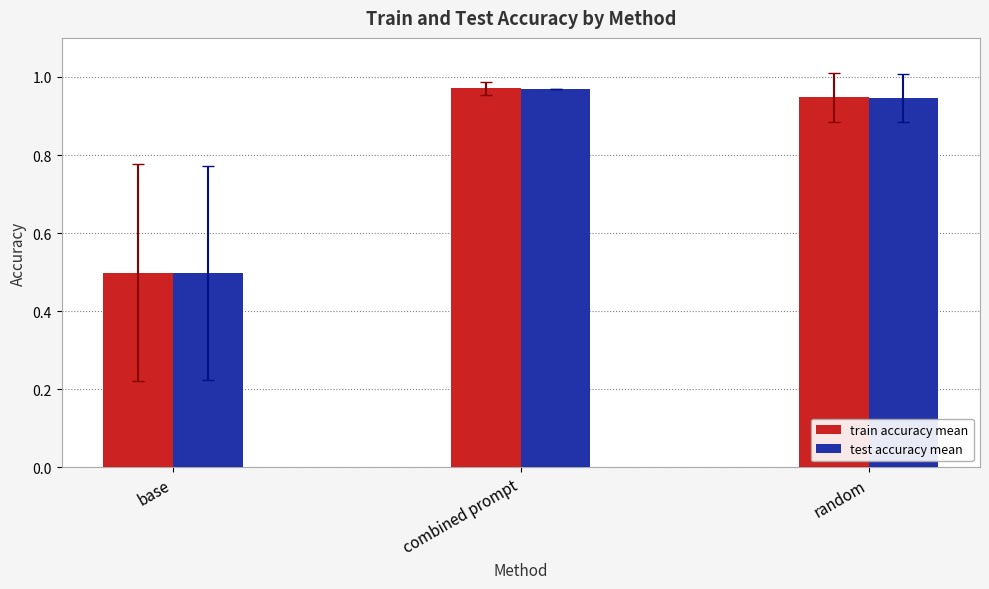

Which series has the widest spread of values?

test accuracy mean